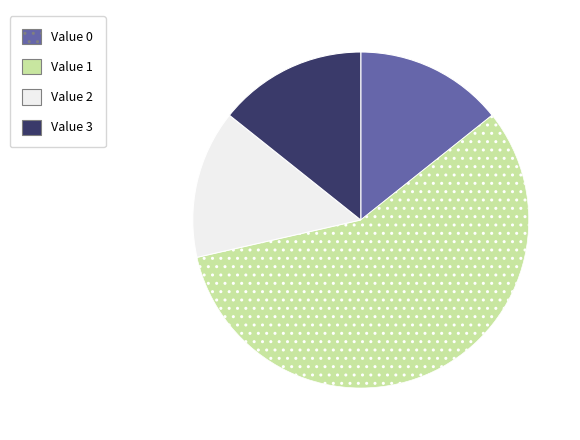

Does any single category account for the majority?

Yes